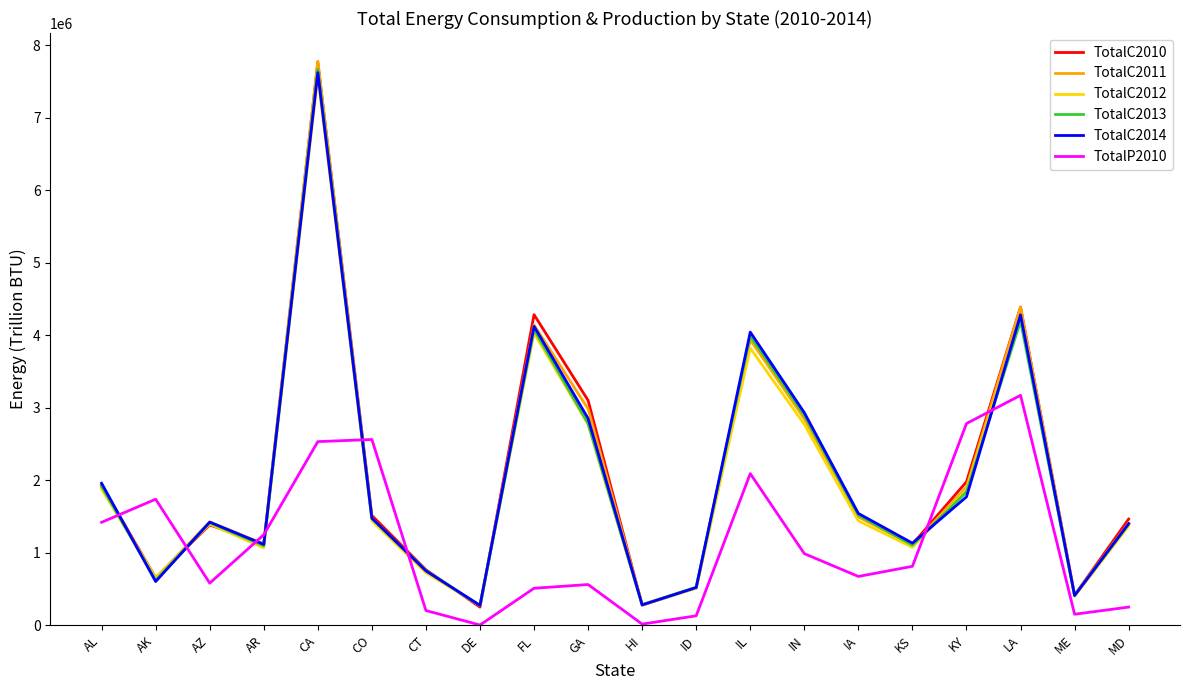

How many lines are shown in the chart?

6